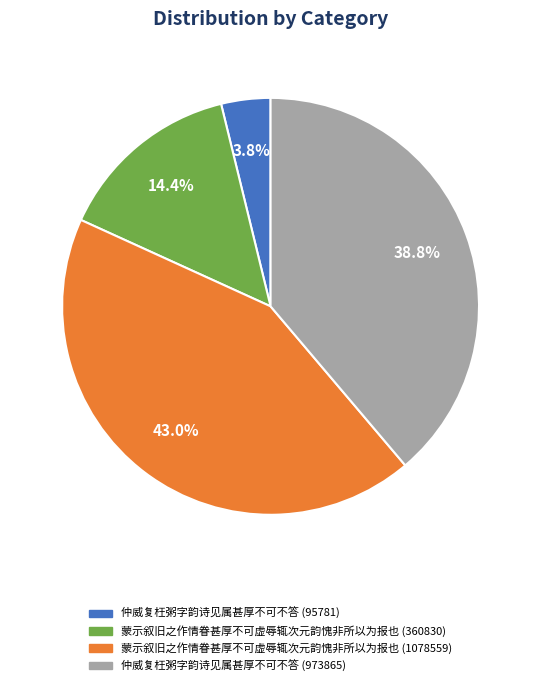

To the nearest percent, what portion does 蒙示叙旧之作情眷甚厚不可虚辱辄次元韵愧非所以为报也 (1078559) represent?

43%